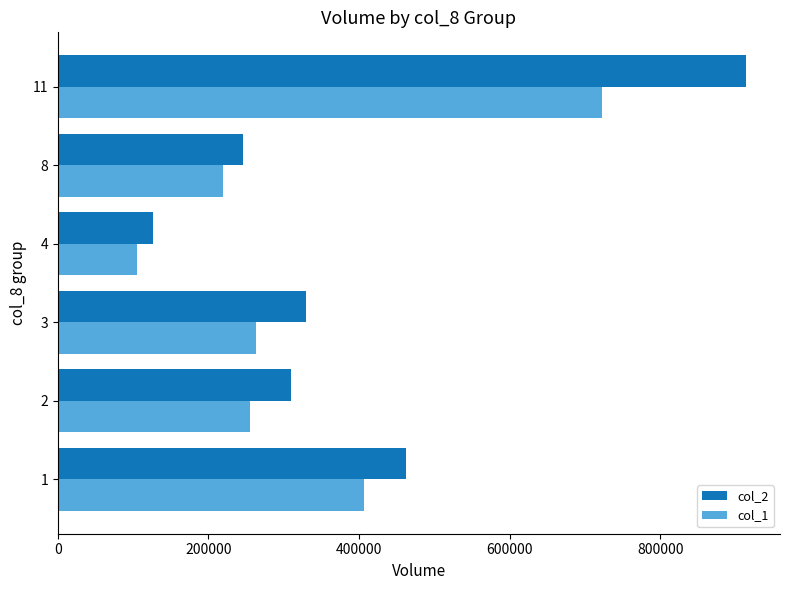

List the series in order of their overall mean, highest first.

col_2, col_1